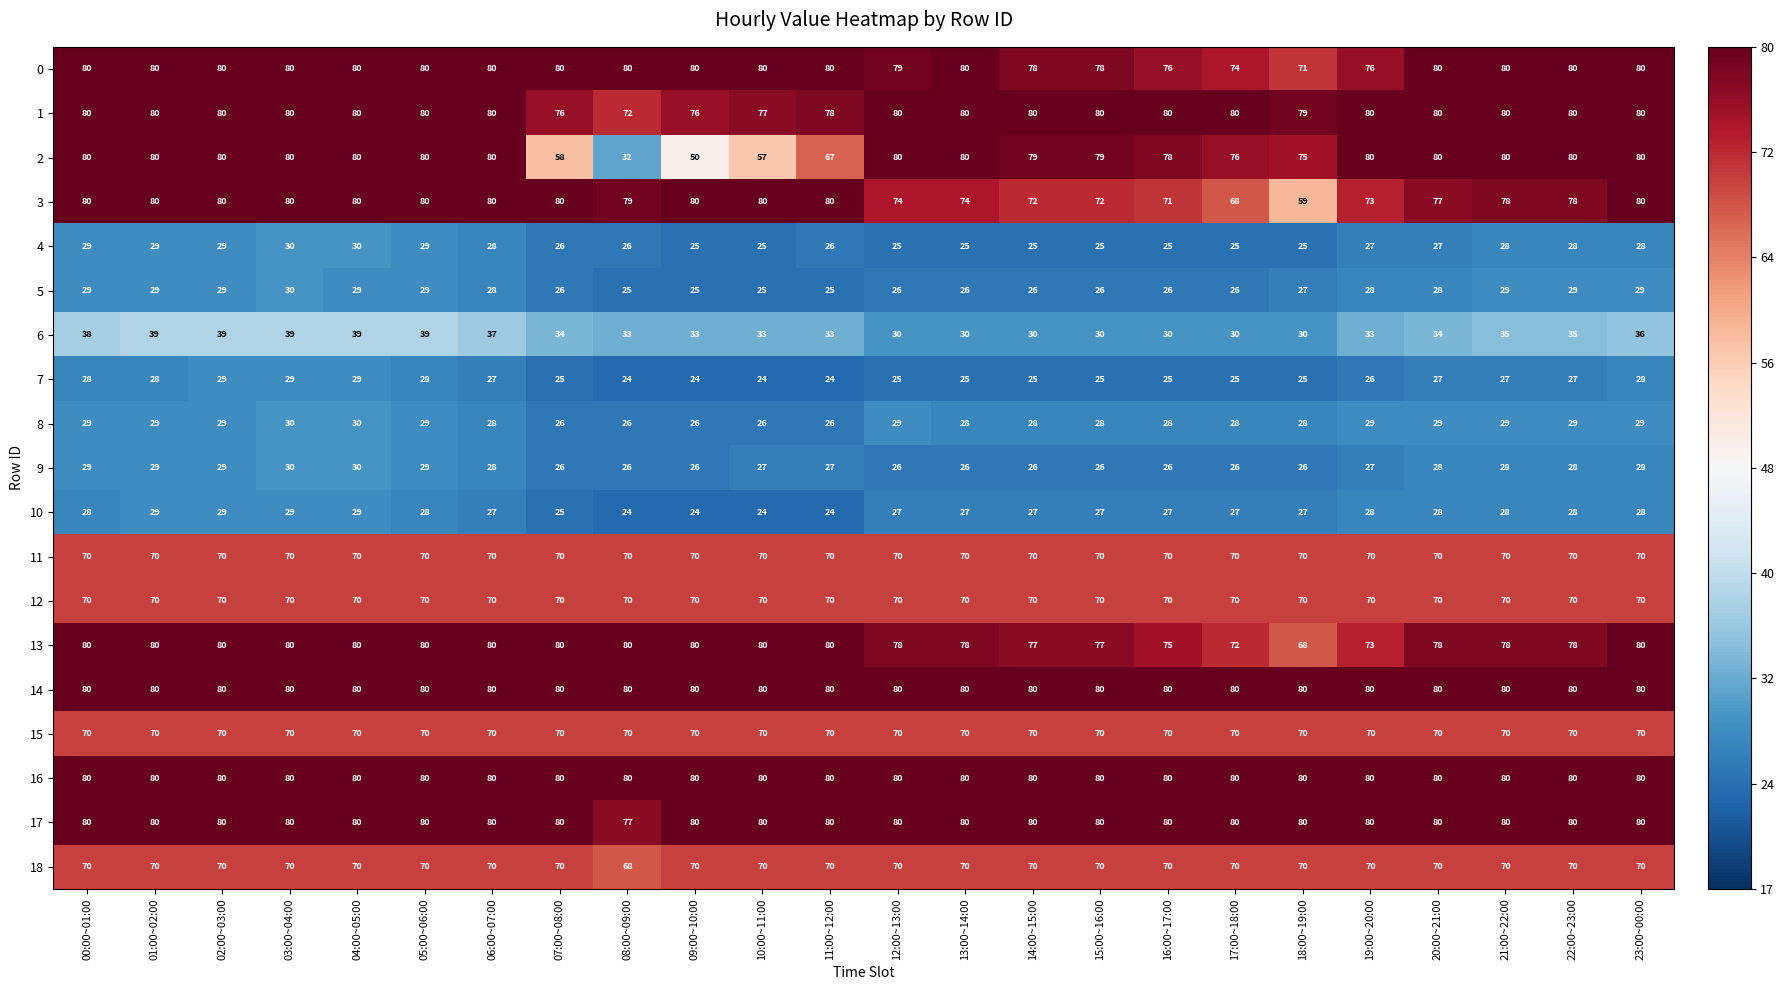

What is the smallest value displayed?

24